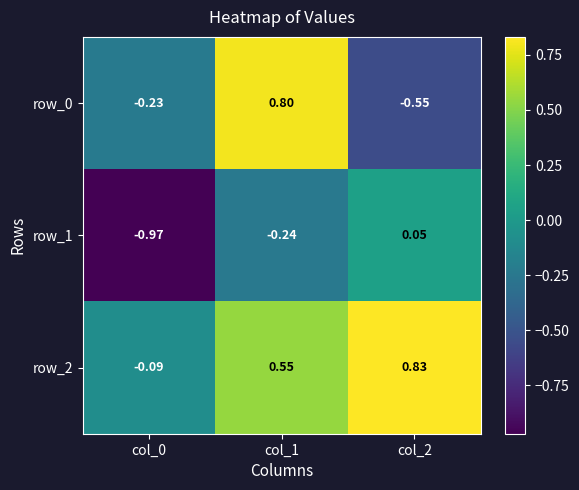

Is the value of row_0 at col_0 greater than the value of row_1 at col_2?

No